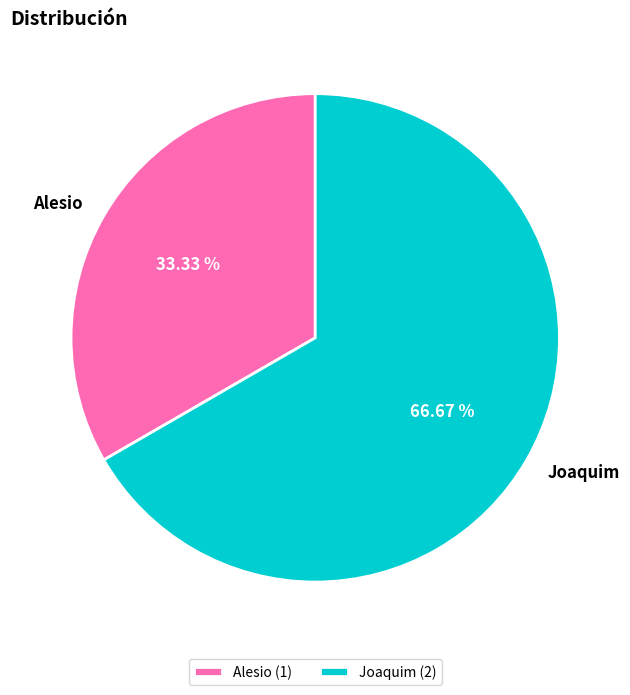

To the nearest percent, what is the average slice percentage?

50%